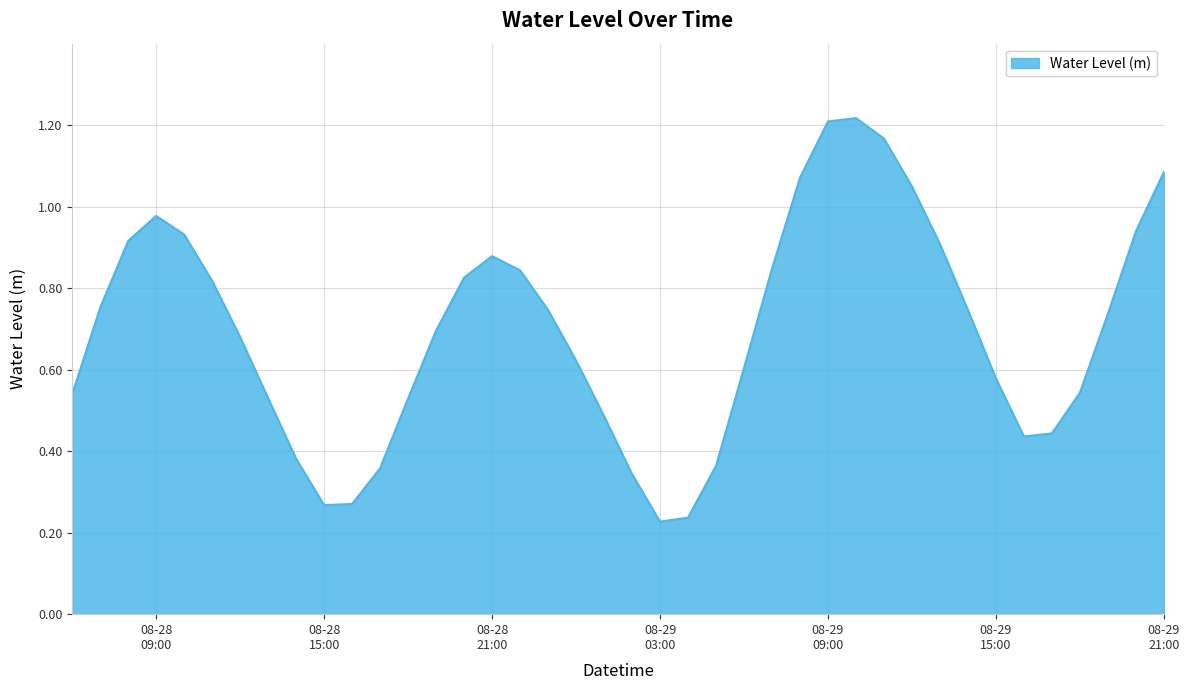

Reading left to right, list all the values displayed in this chart.

0.5	0.8	0.9	1.0	0.9	0.8	0.7	0.5	0.4	0.3	0.3	0.4	0.5	0.7	0.8	0.9	0.8	0.7	0.6	0.5	0.3	0.2	0.2	0.4	0.6	0.8	1.1	1.2	1.2	1.2	1.0	0.9	0.7	0.6	0.4	0.4	0.5	0.7	0.9	1.1